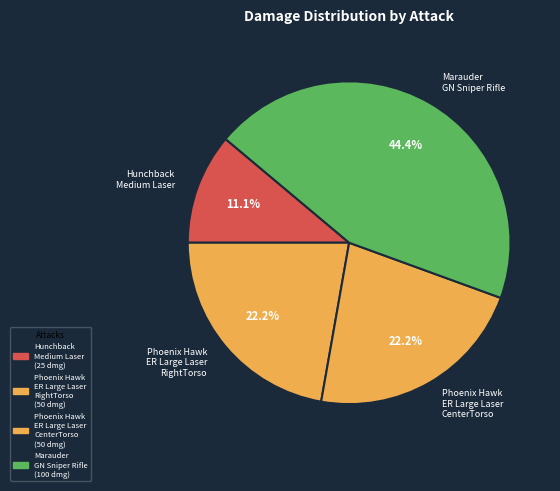

Between Phoenix Hawk ER Large Laser RightTorso and Hunchback Medium Laser, which is larger?

Phoenix Hawk ER Large Laser RightTorso